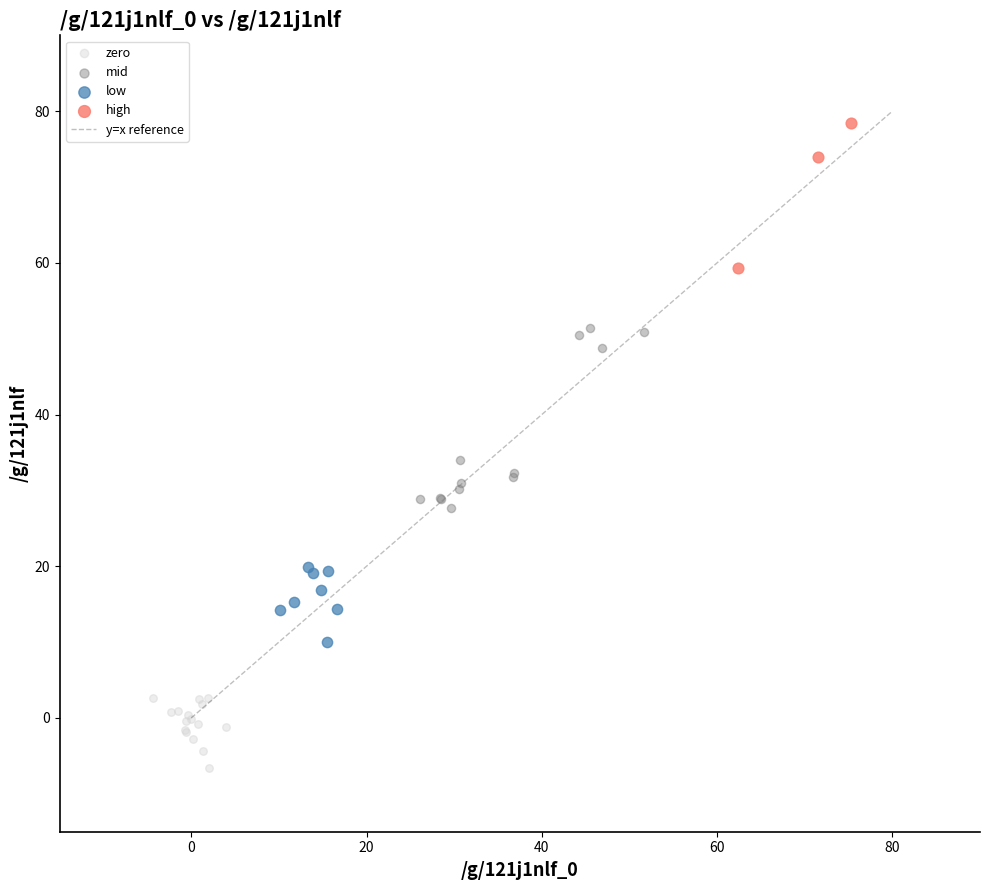

Which series has the largest Y range (max minus min)?

mid